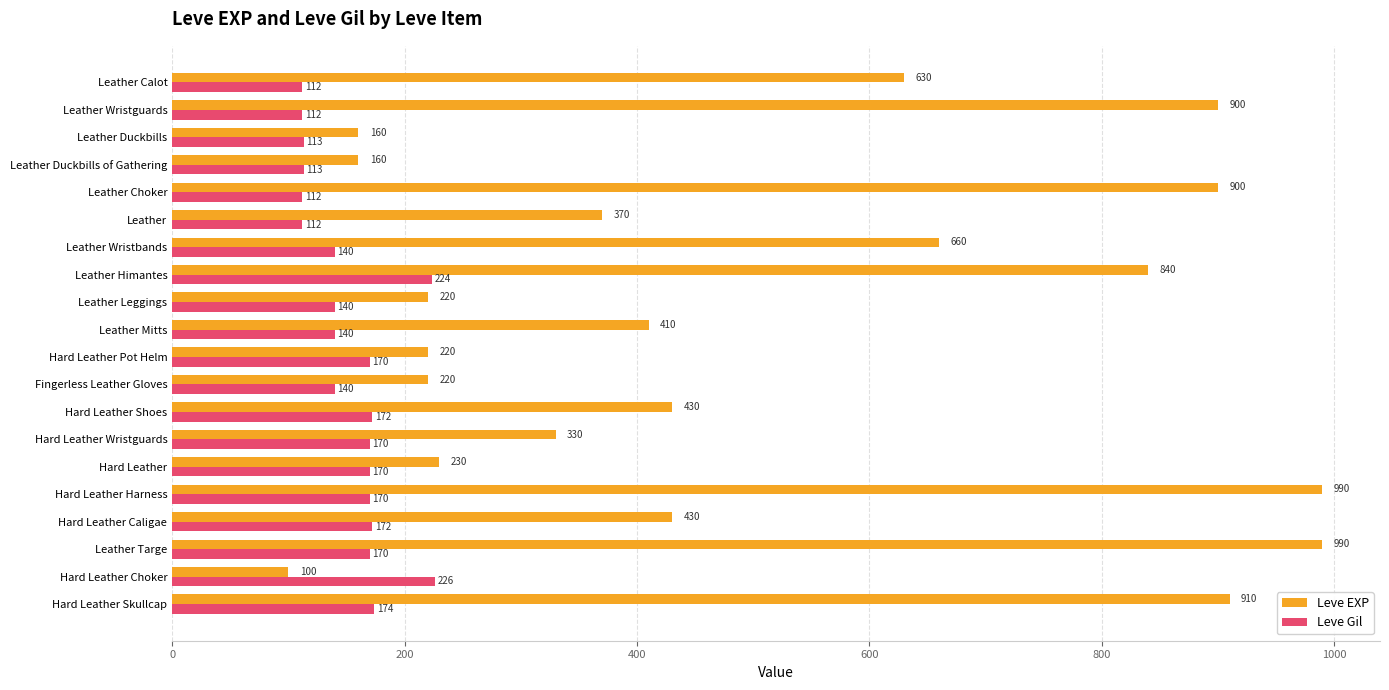

What is the approximate value of Leve Gil at Leather Mitts?

140